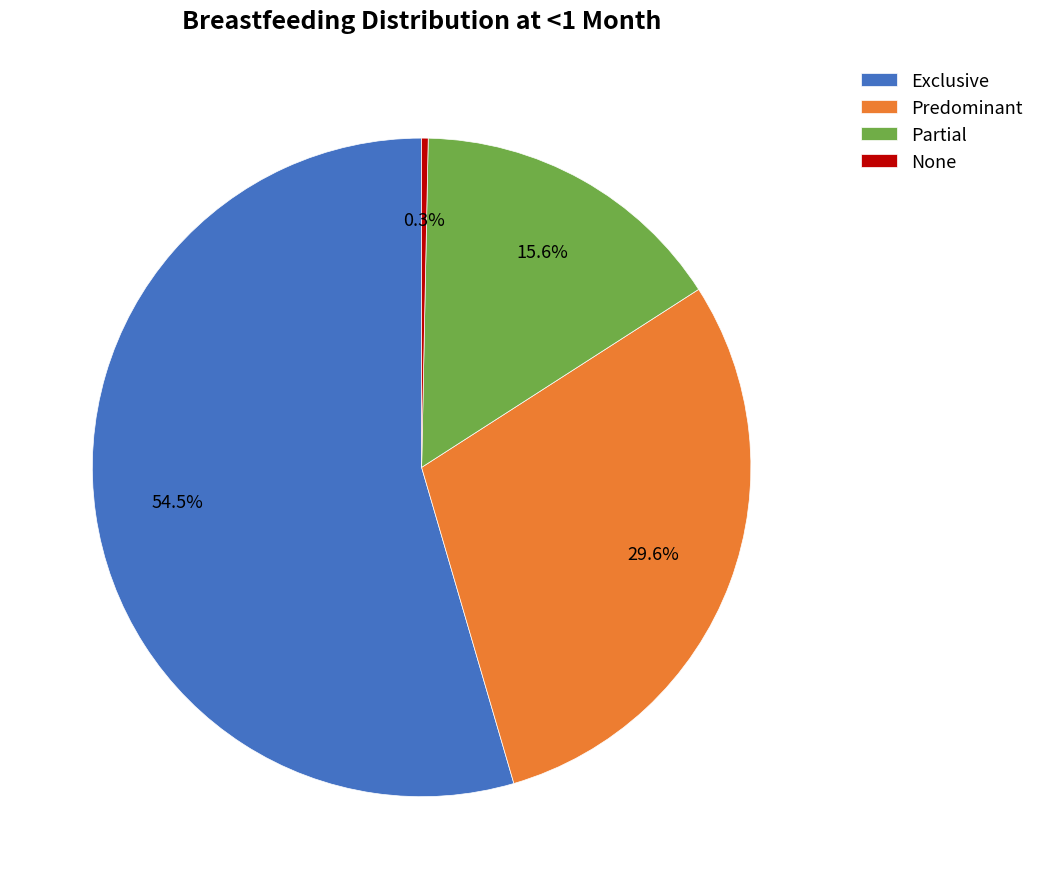

What is the majority slice?

Exclusive